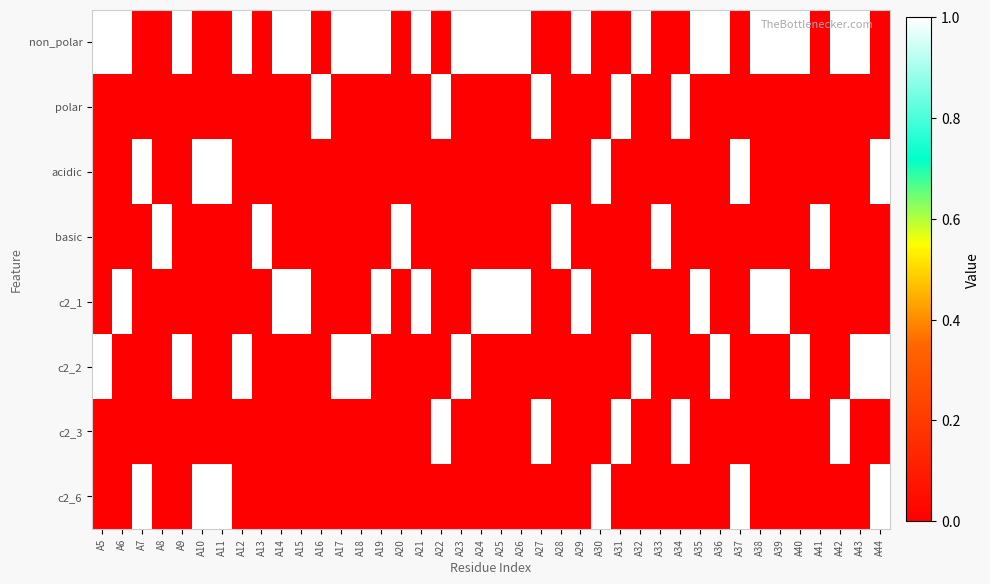

At A20, list the series in order from largest to smallest.

basic, non_polar, polar, acidic, c2_1, c2_2, c2_3, c2_6